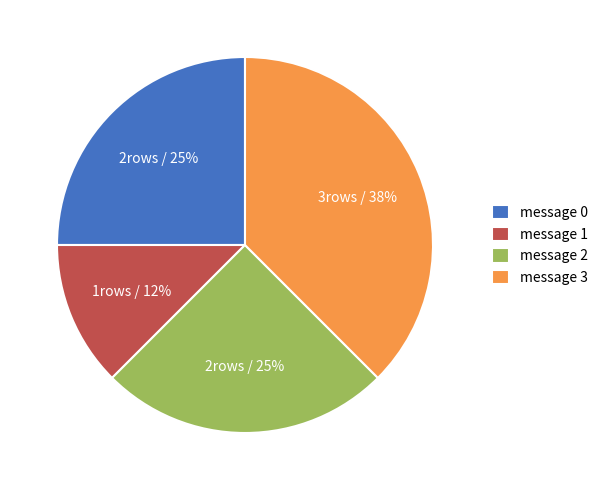

Is there a majority slice in this chart?

No